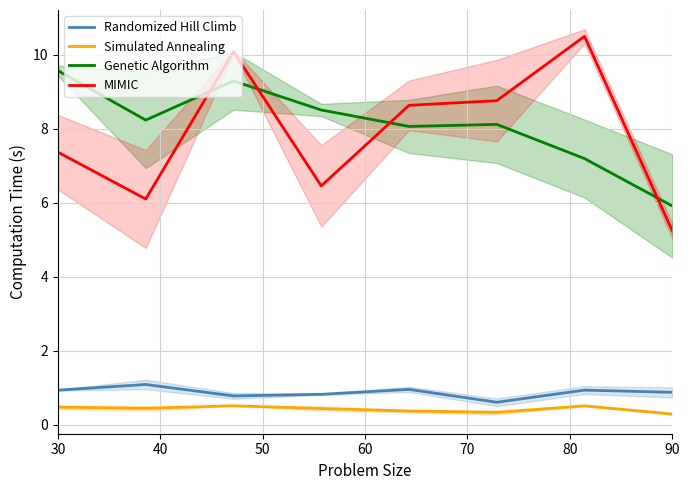

True or false: Simulated Annealing and MIMIC cross at least once.

False